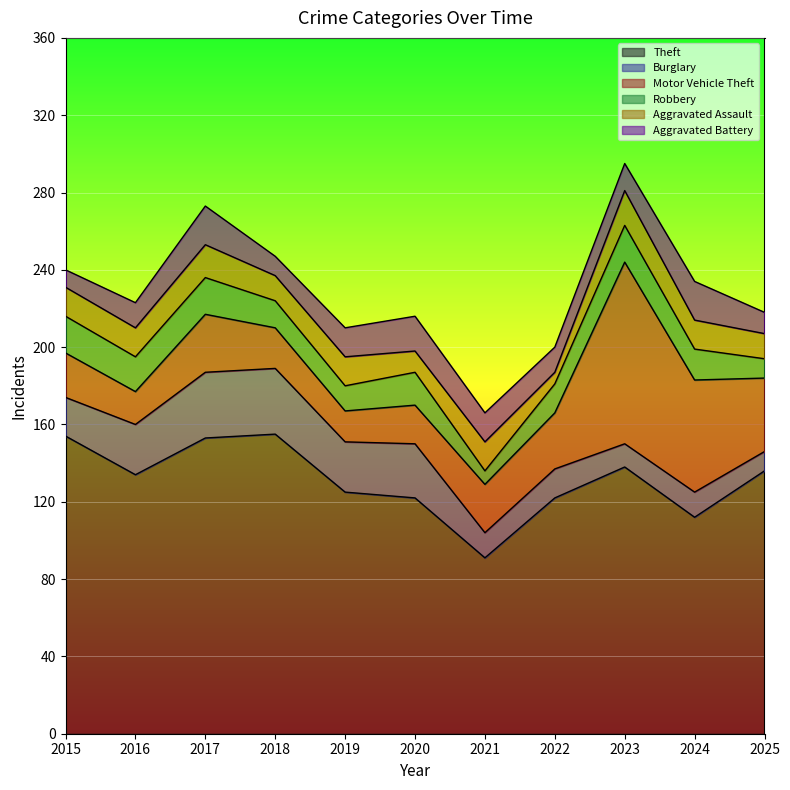

True or false: Burglary and Theft cross at least once.

False